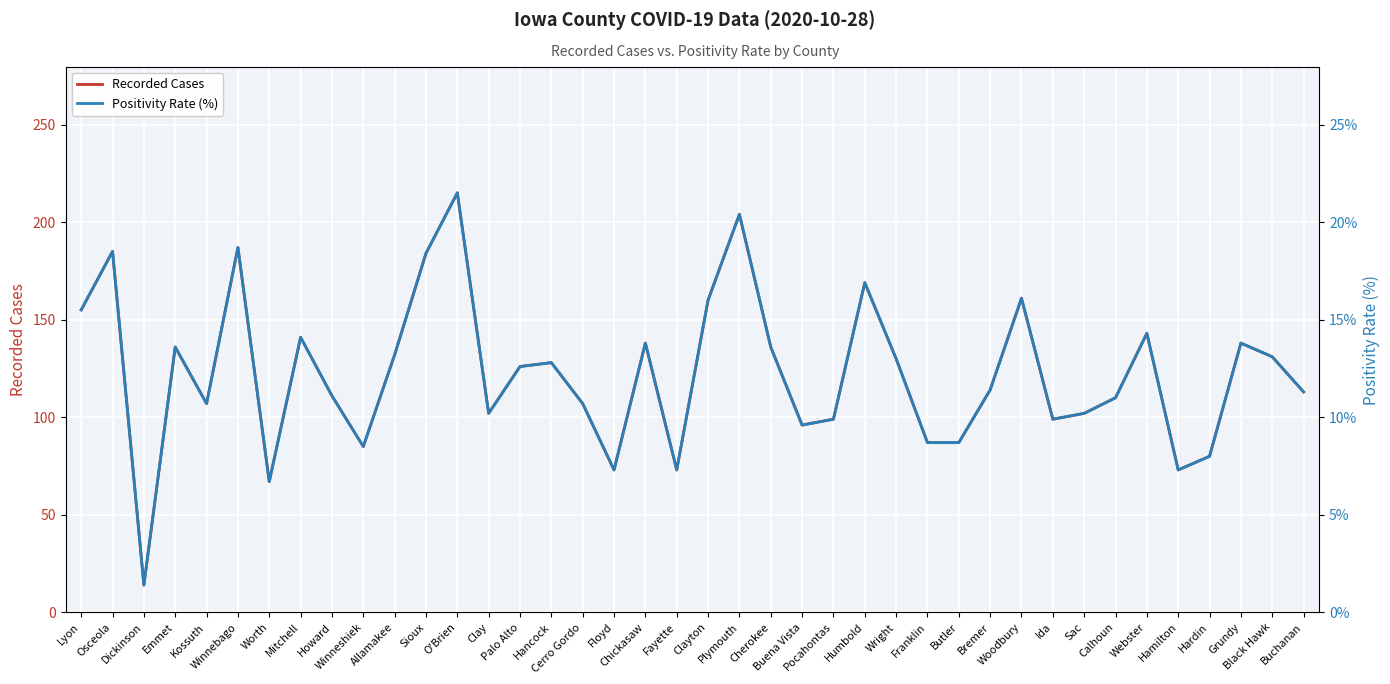

In Positivity Rate (%), how many points are lower than both neighbors (excluding endpoints)?

10